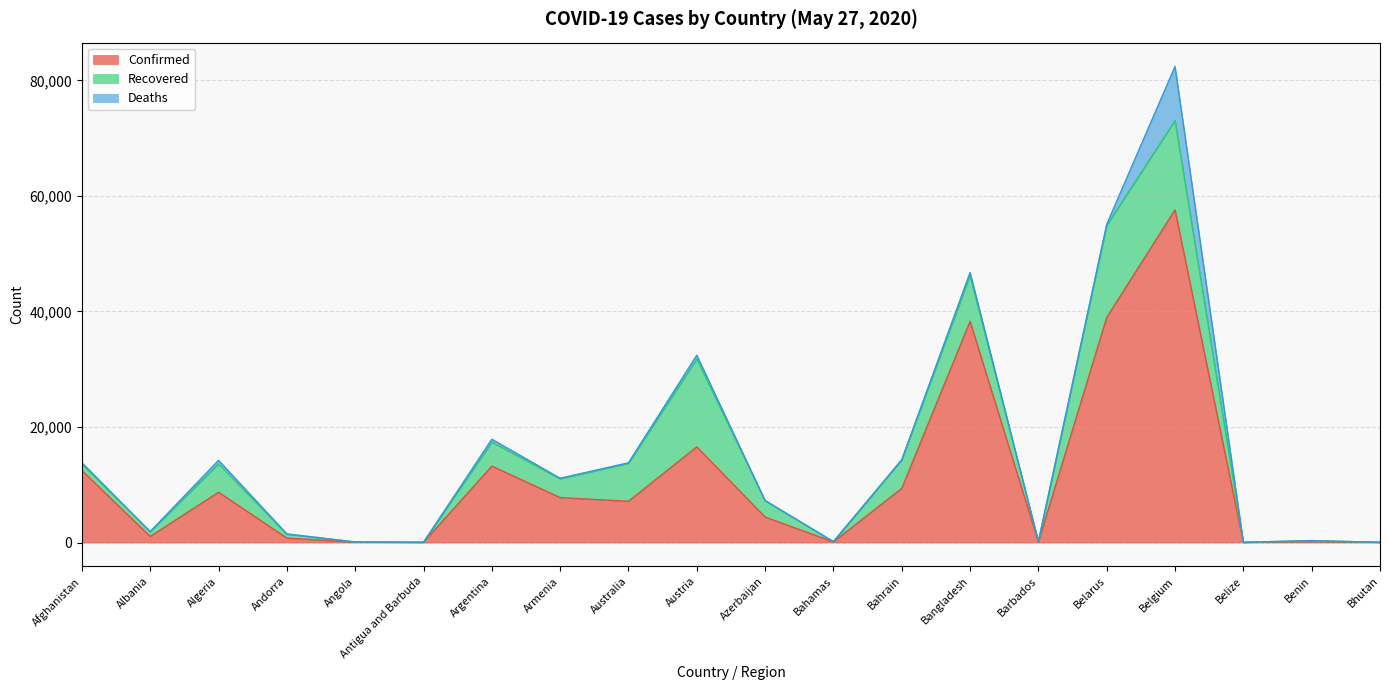

What is the label of the 19th point from the left?

Benin